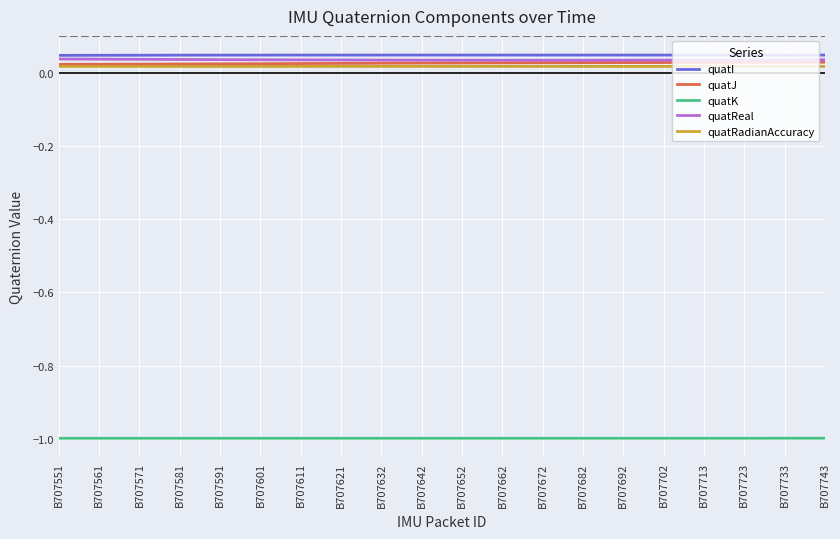

True or false: quatRadianAccuracy and quatK intersect in this chart.

False